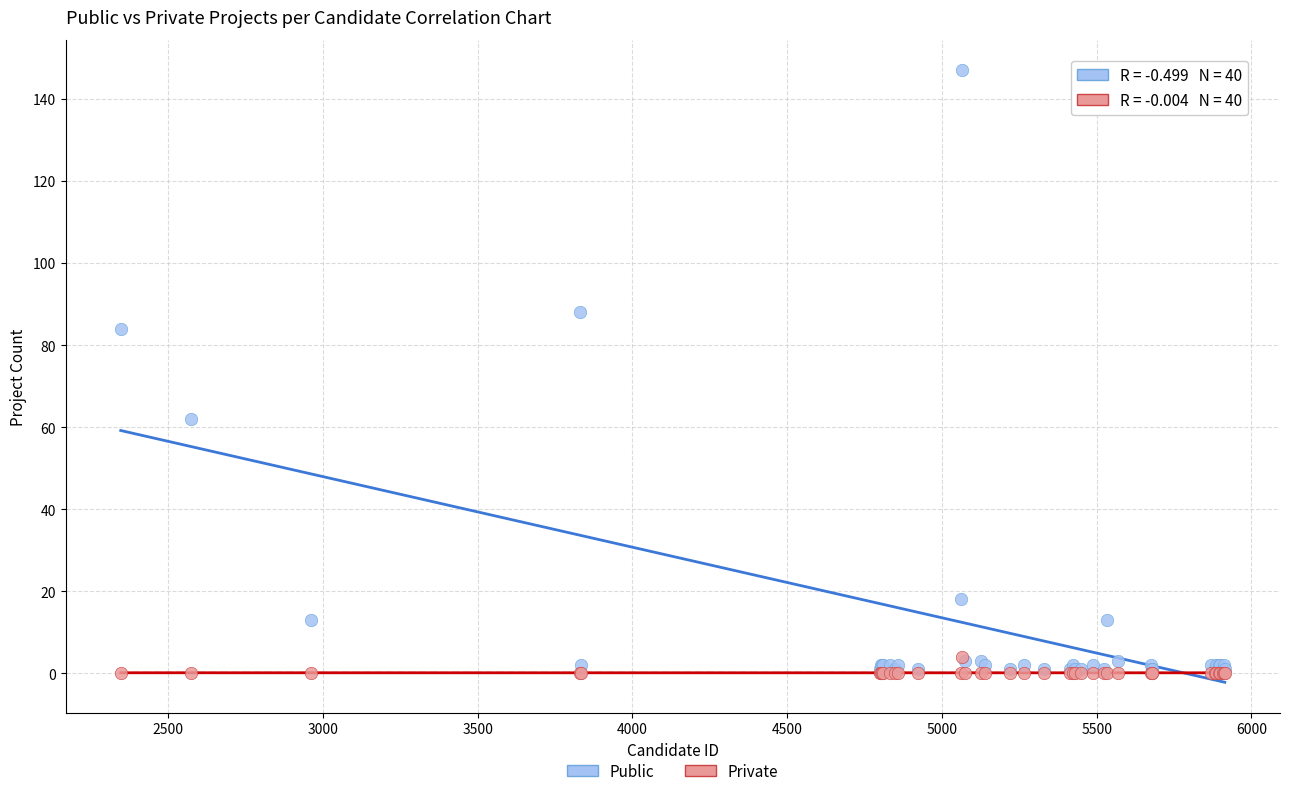

Which series has the largest Y range (max minus min)?

Public